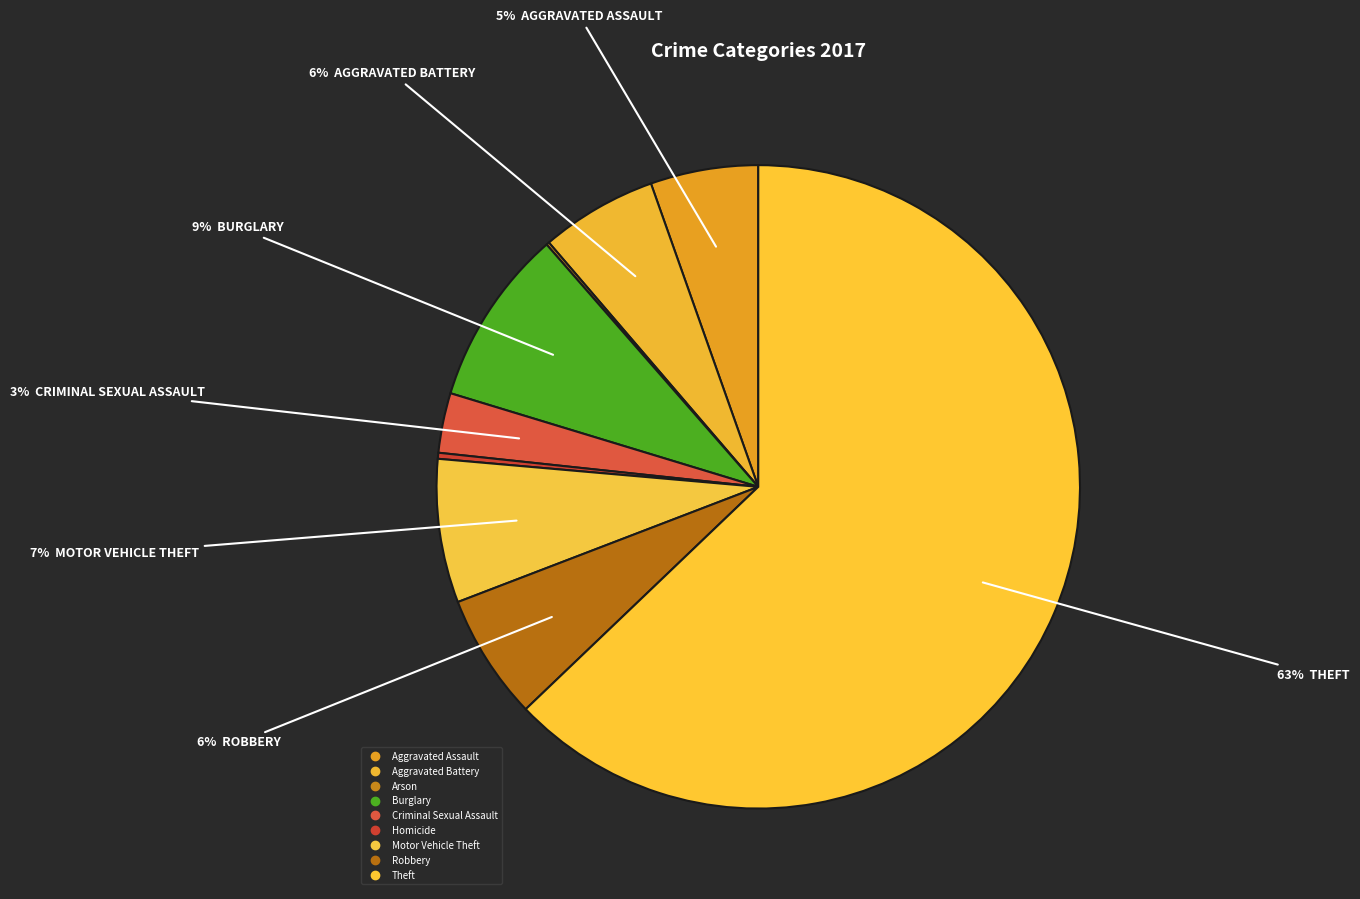

To the nearest percent, what portion does Theft represent?

63%